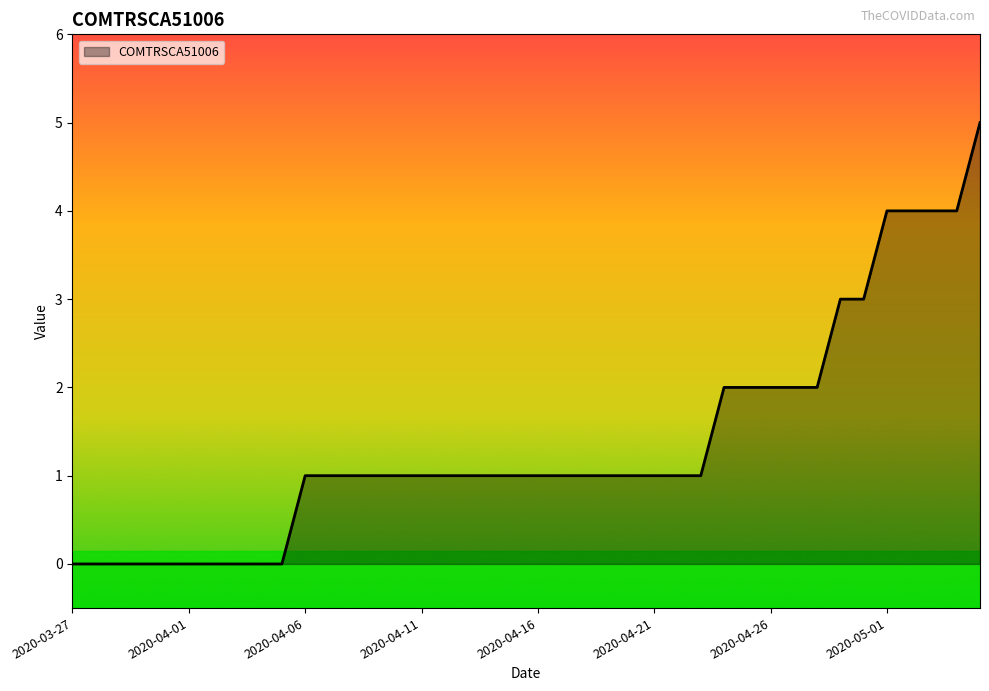

Count the values in the range 1 to 2.

23